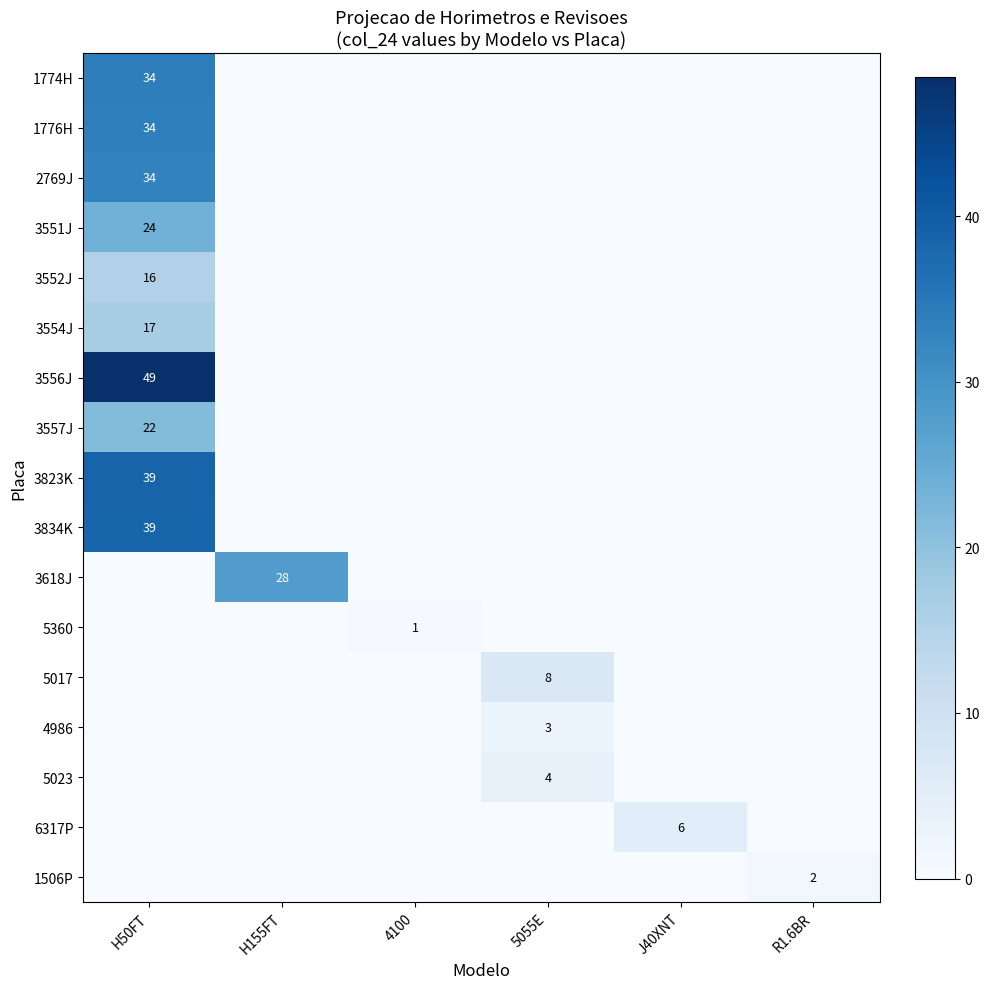

Which series changed the most between H50FT and H155FT?

3556J